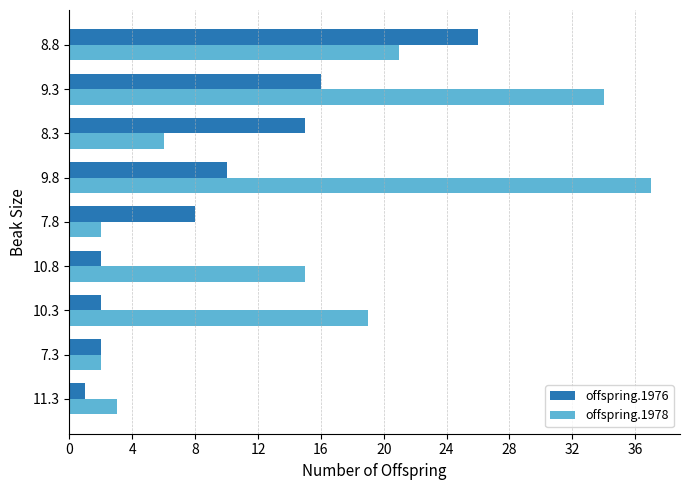

What is the minimum value shown in the chart?

1